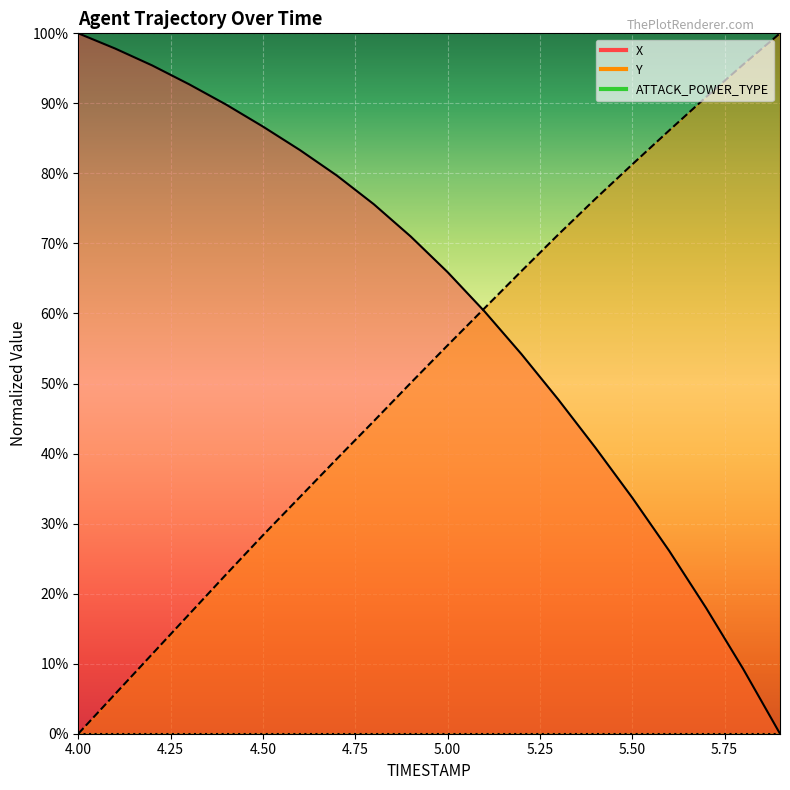

The Y series shows 38.8 at 4.4. True or false?

False